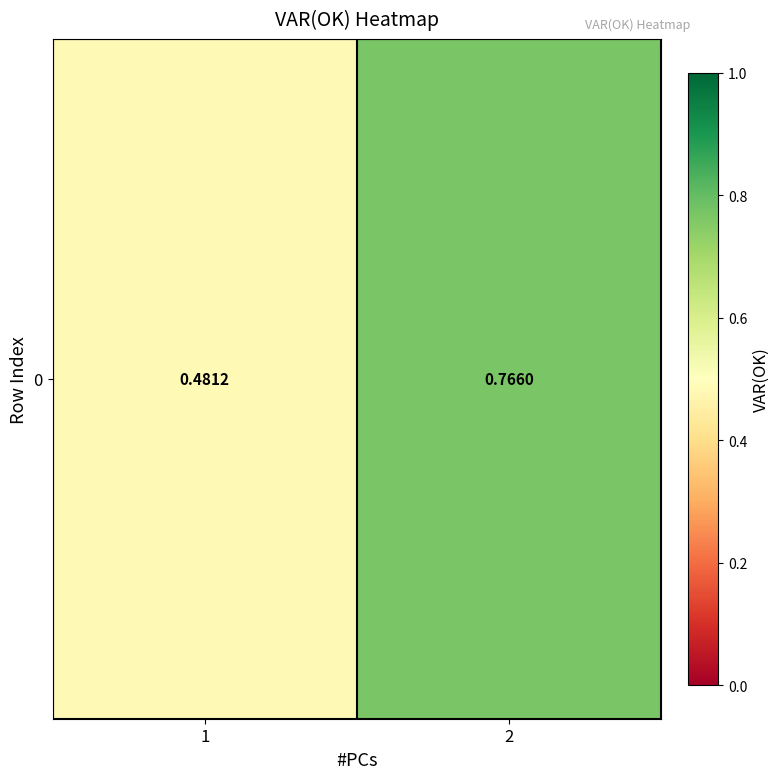

The chart shows a value of 0.2 at 1. True or false?

False